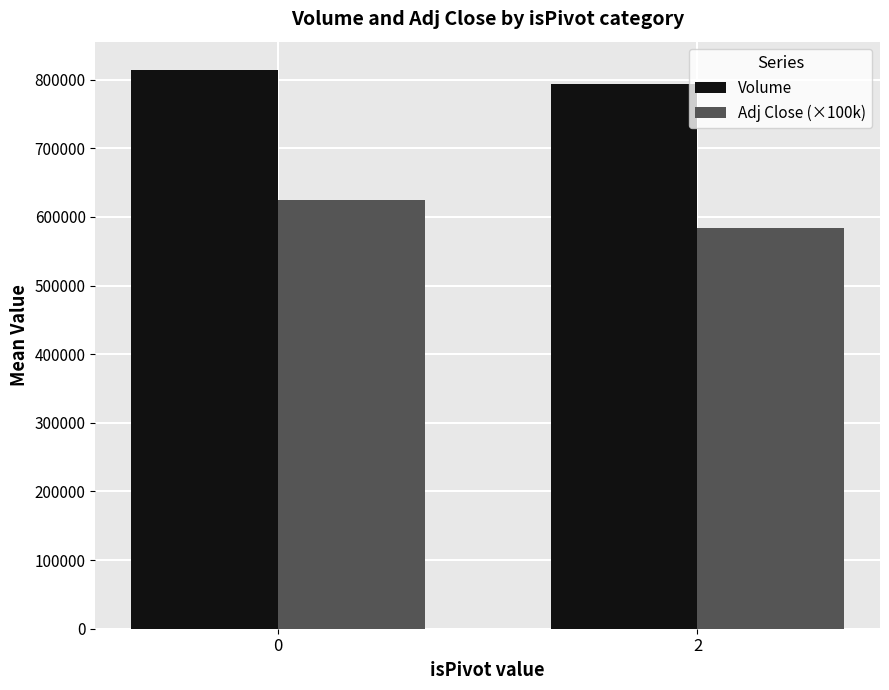

What is the greatest value displayed?

814718.2